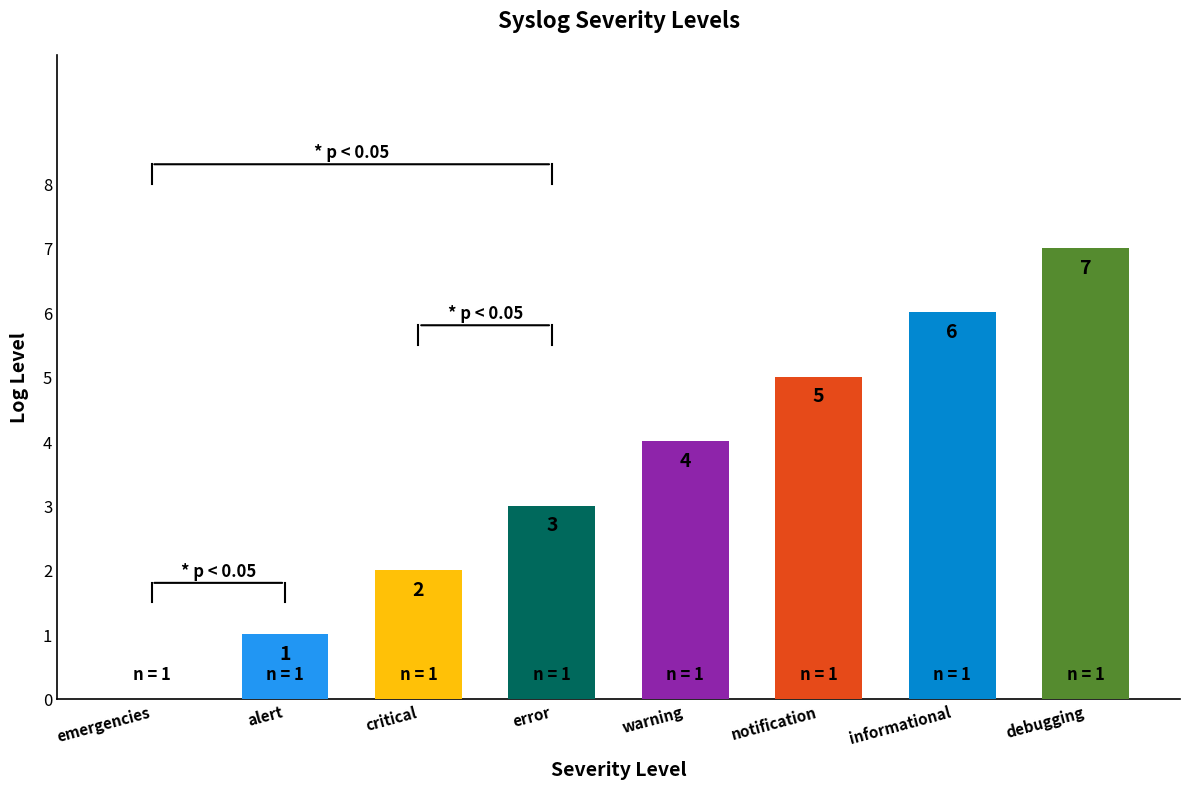

Approximately how many times larger is the value at informational compared to notification?

1.2